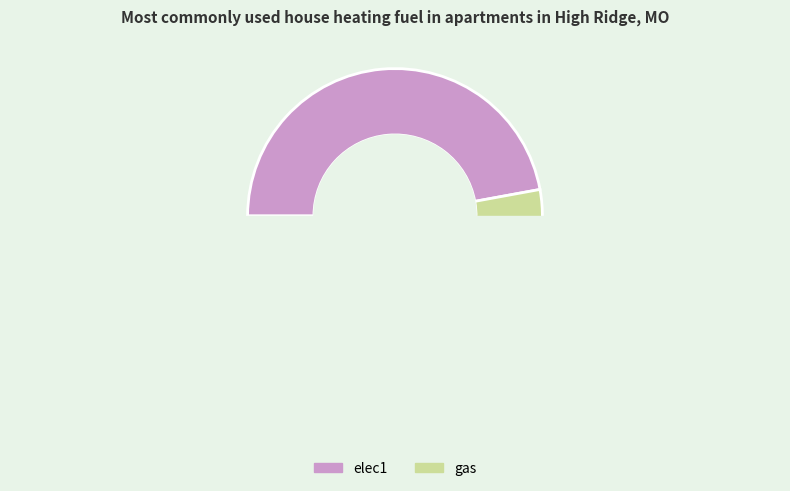

Do elec1 and gas together represent more than half of the pie?

Yes